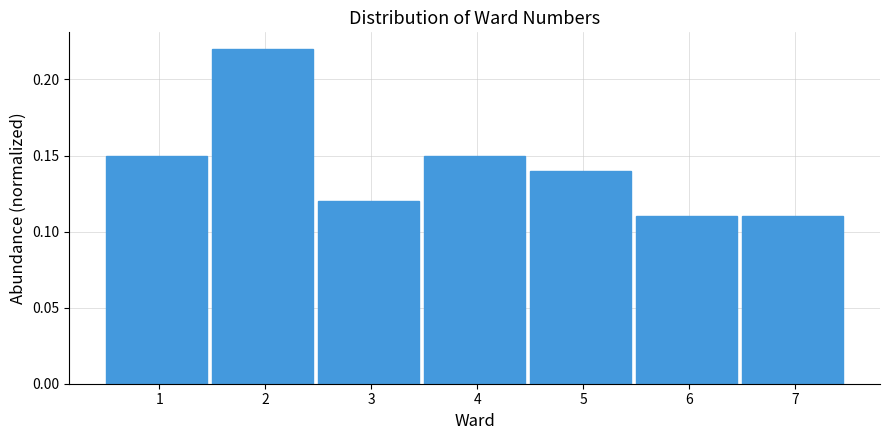

What is the height of the bar covering 0.5 to 1.5 on the x-axis? The values are not printed on the chart, so give them approximately, as read against the axis.

0.15